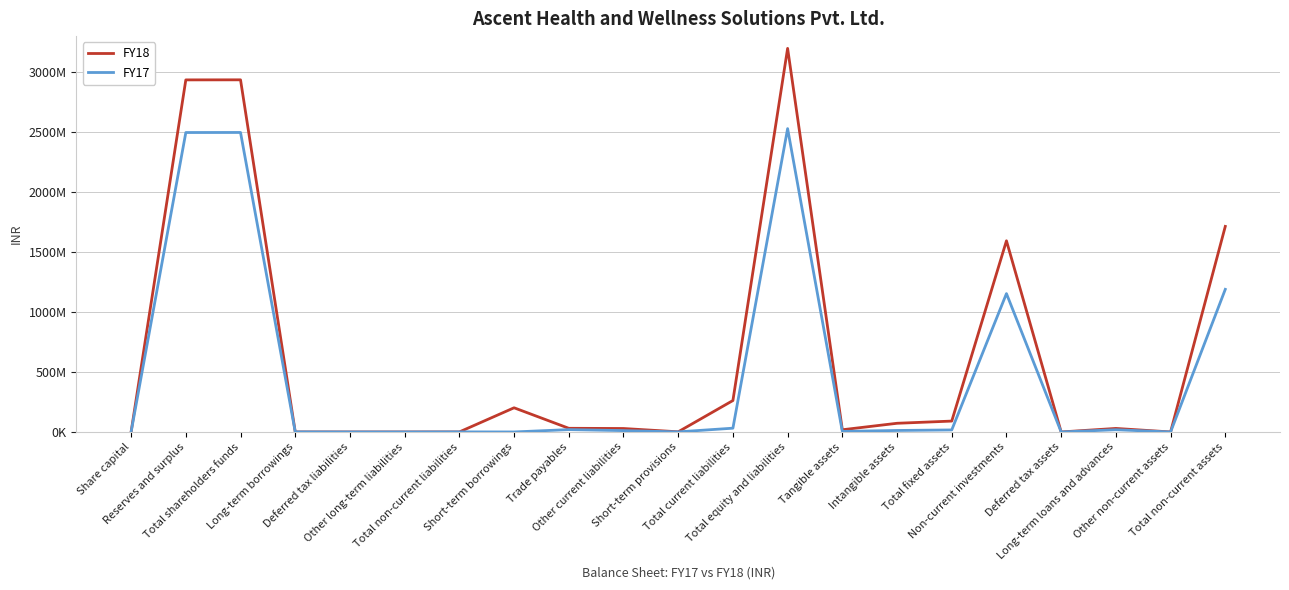

Does the chart have visible grid lines?

Yes